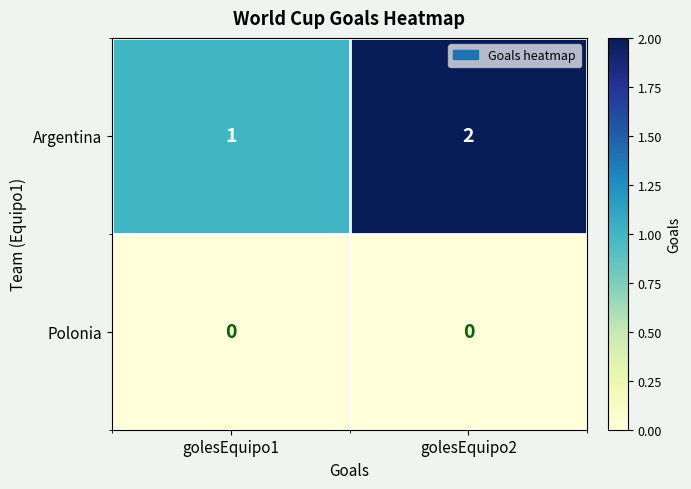

Reading left to right, what are all the values shown in this chart?

Argentina: golesEquipo1=1	golesEquipo2=2
Polonia: golesEquipo1=0	golesEquipo2=0